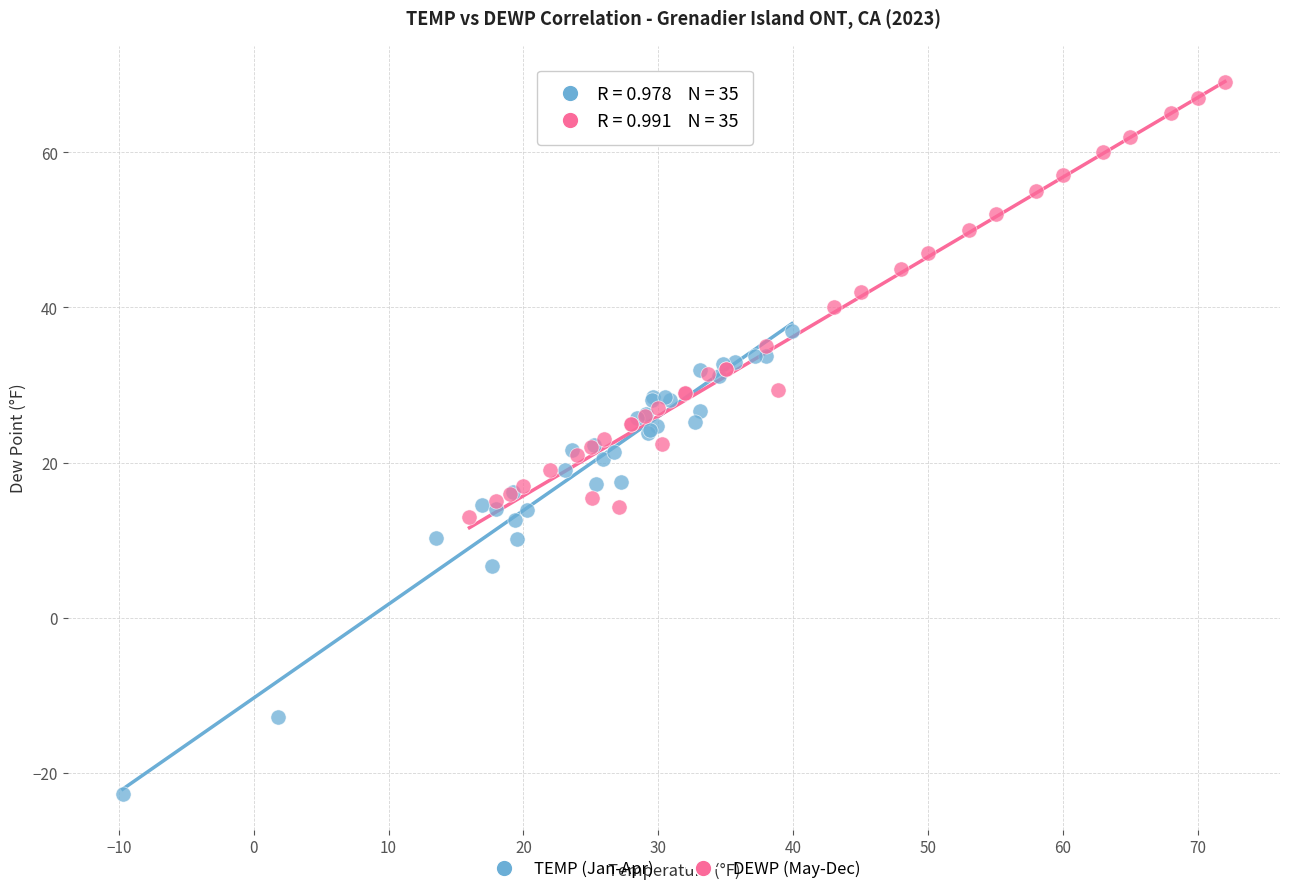

Which series contains the highest Y value?

DEWP (May-Dec)